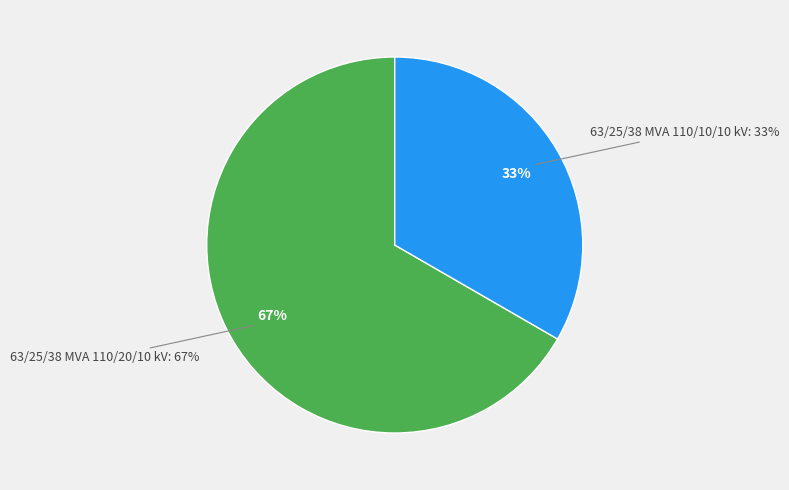

Which has a higher value, 63/25/38 MVA 110/10/10 kV or 63/25/38 MVA 110/20/10 kV?

63/25/38 MVA 110/20/10 kV